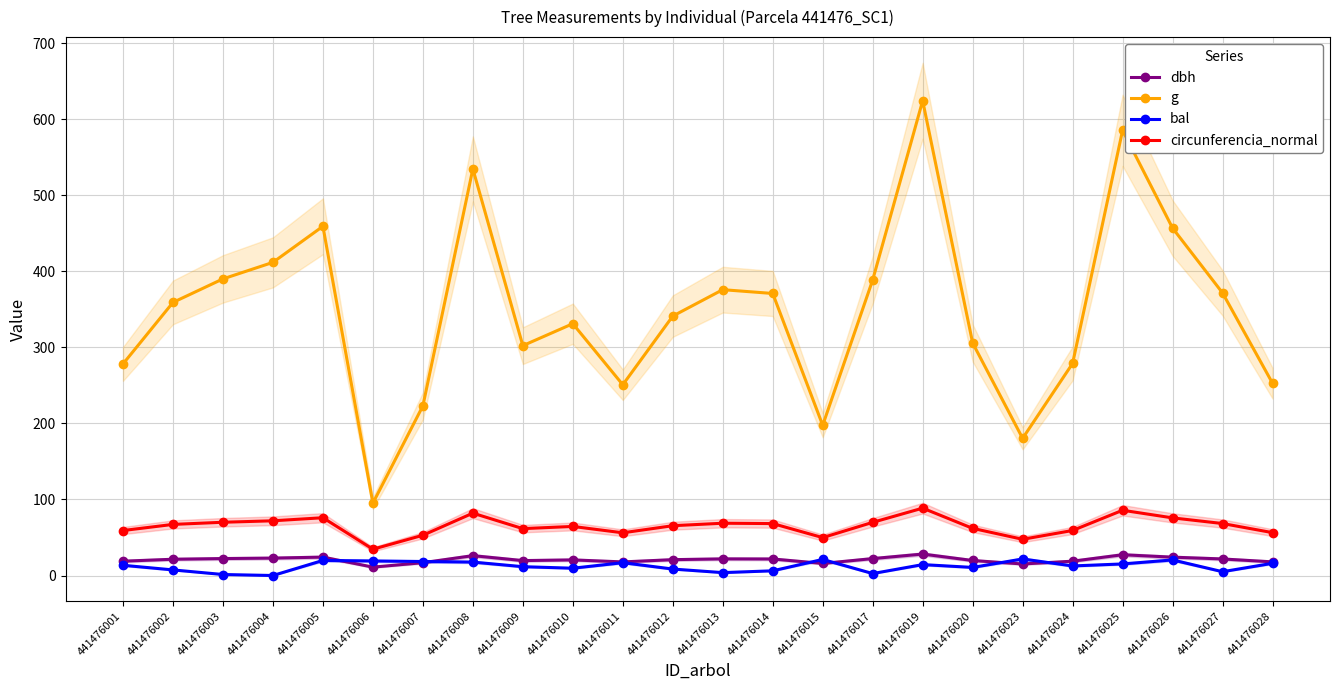

What is the sum of all bal values?

293.3